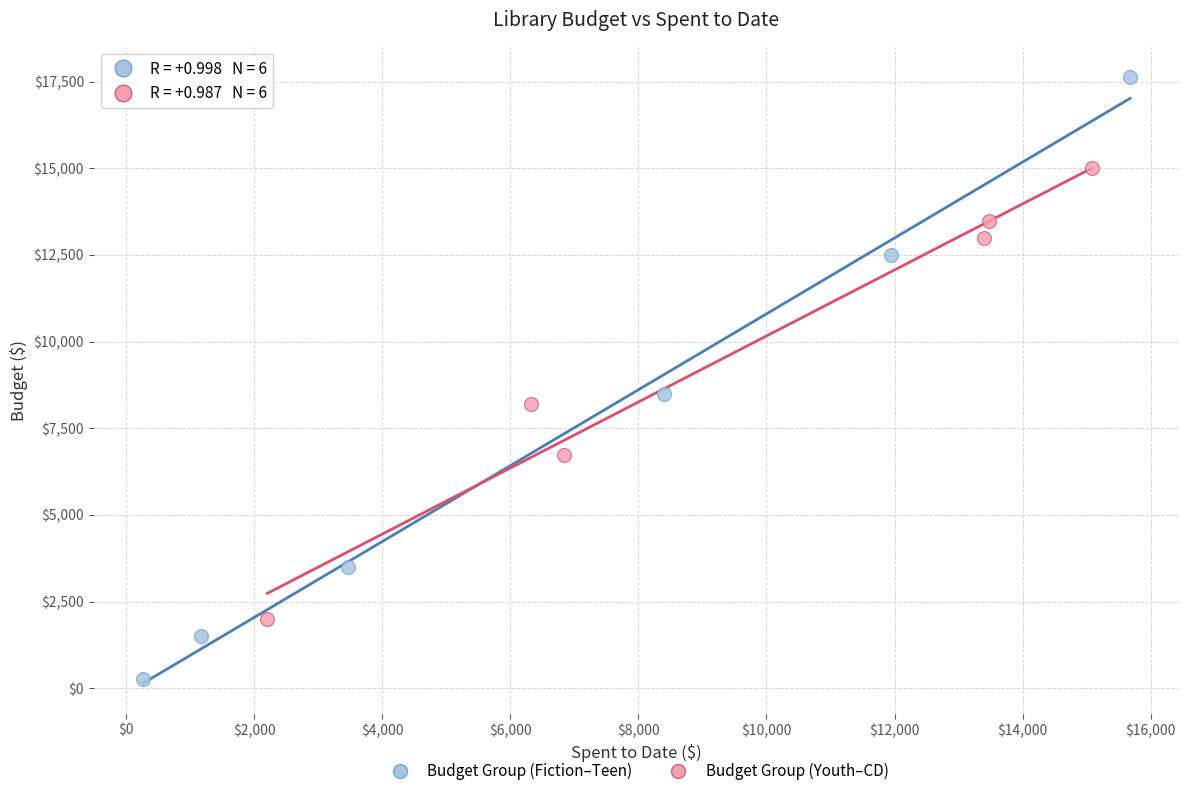

Which series contains the lowest Y value?

Budget Group (Fiction–Teen)